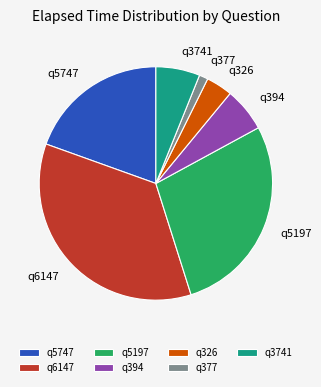

Is the sum of q5747 and q326 greater than half?

No